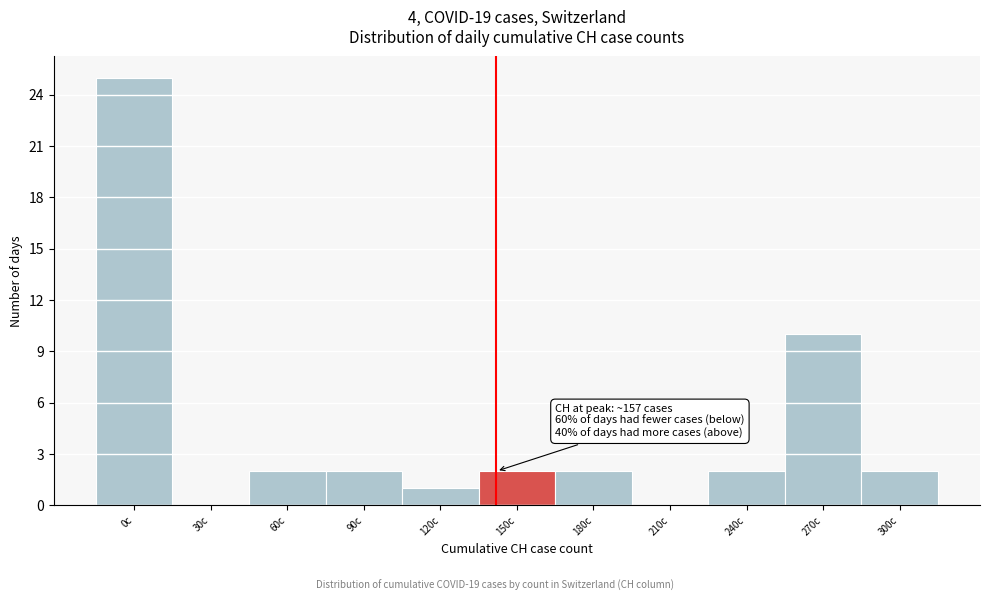

Reading left to right, transcribe all the data shown in this chart.

0c=25	30c=0	60c=2	90c=2	120c=1	150c=2	180c=2	210c=0	240c=2	270c=10	300c=2